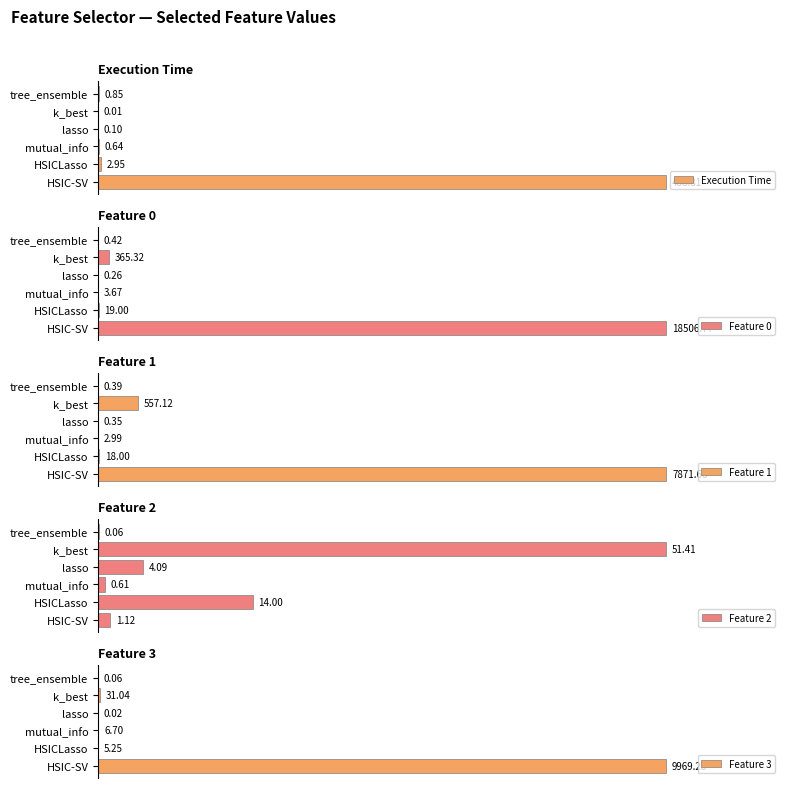

At how many categories does at least one series exceed 63?

2